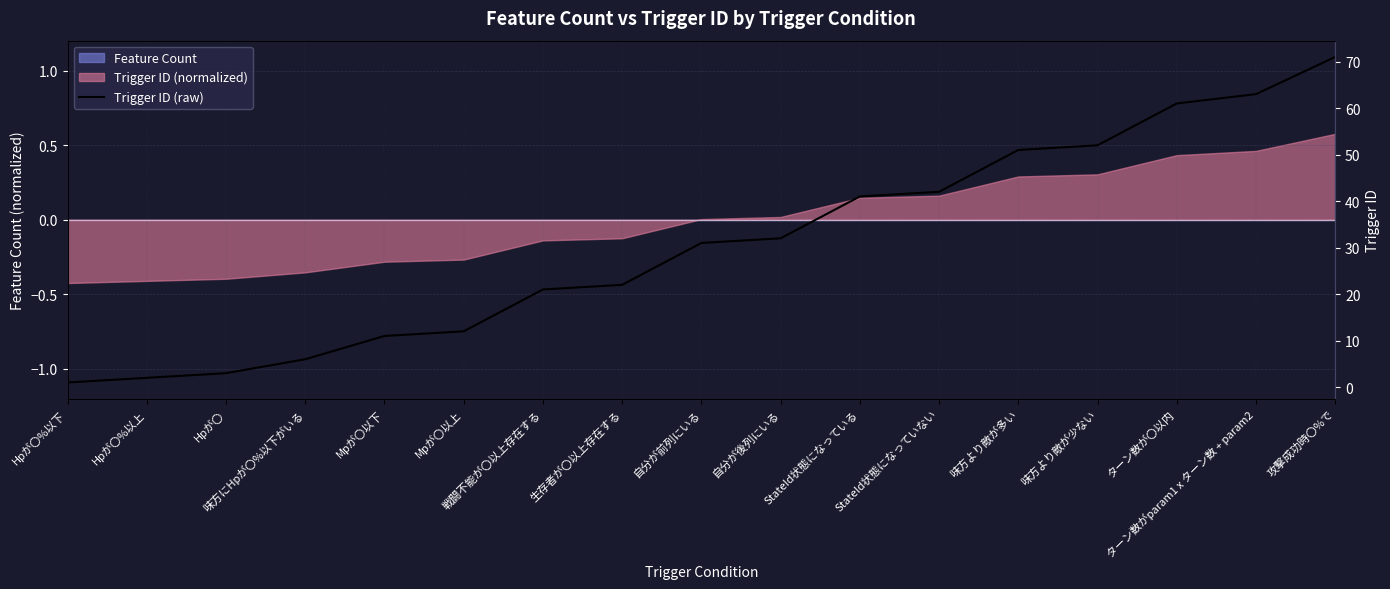

What is the label of the 1st point from the left?

Hpが〇%以下